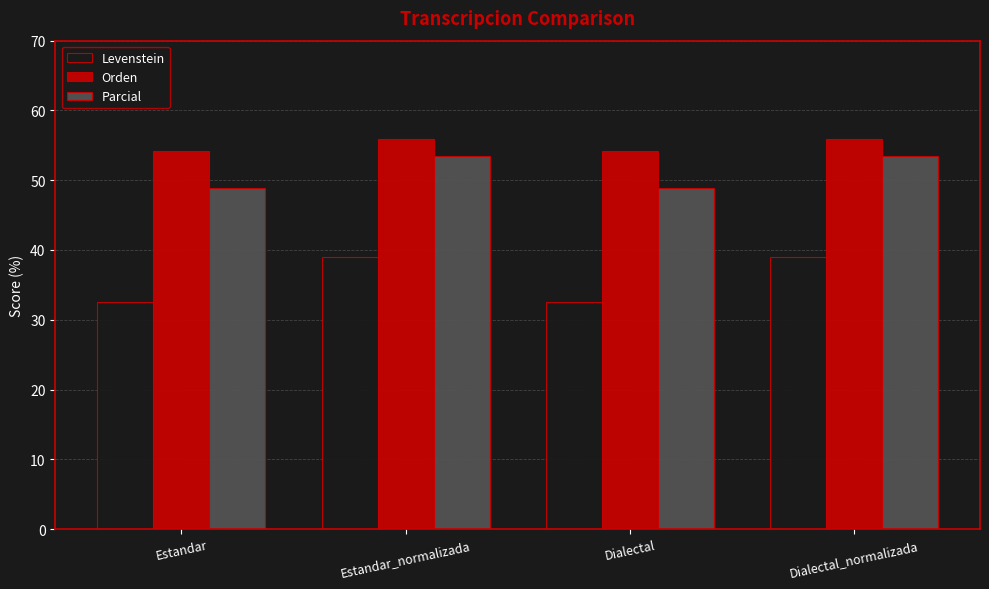

Which series has the largest total across all categories?

Orden